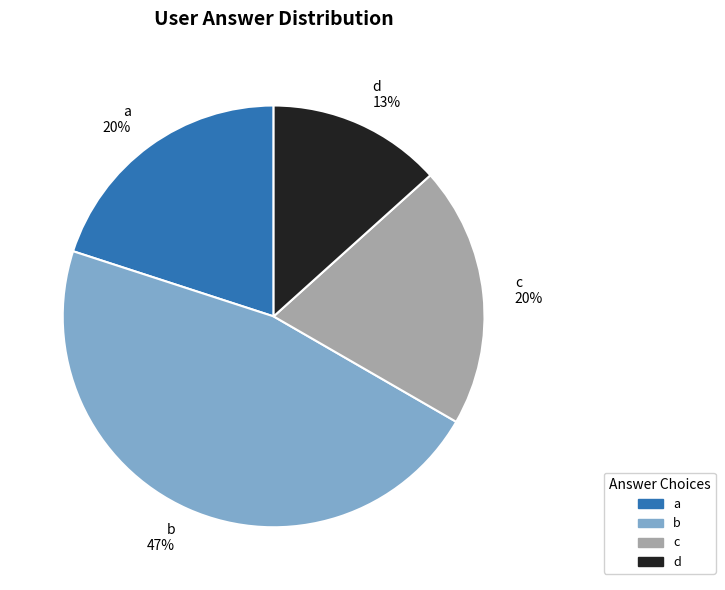

What is the ratio of the value at d 13% to the value at c 20%?

0.7